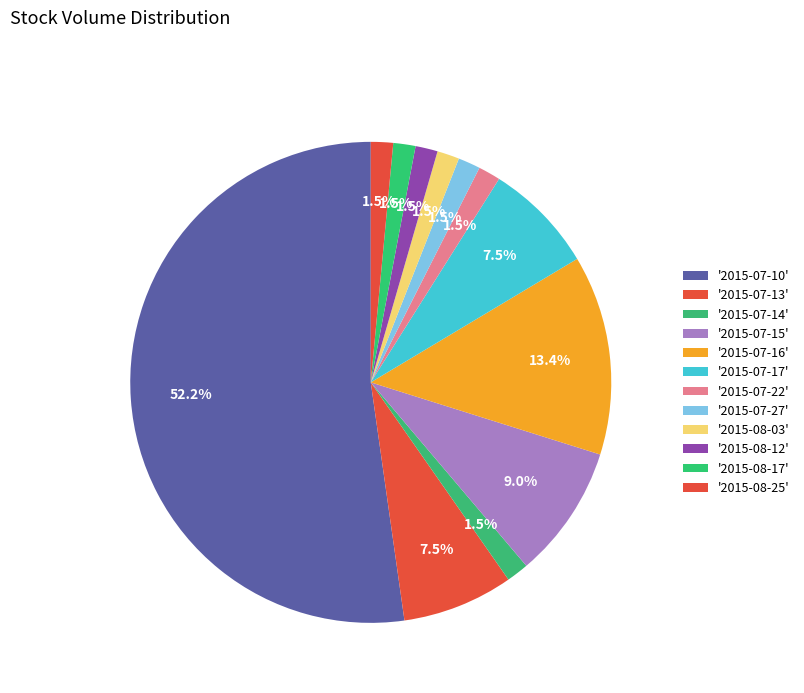

How many slices are in this pie chart?

12